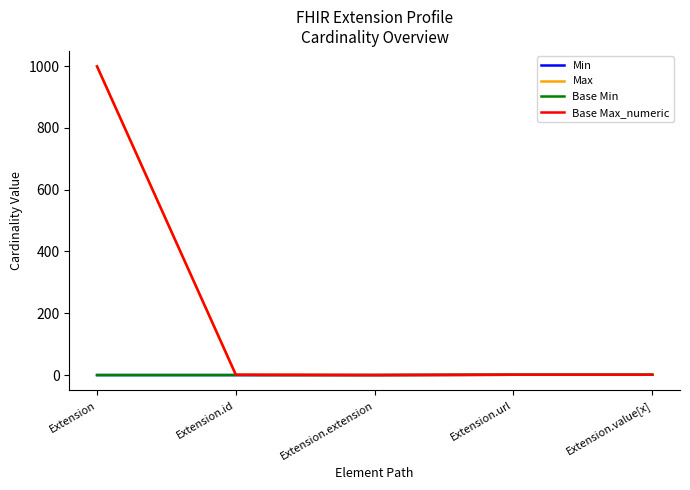

At which label does Base Min reach its minimum?

Extension